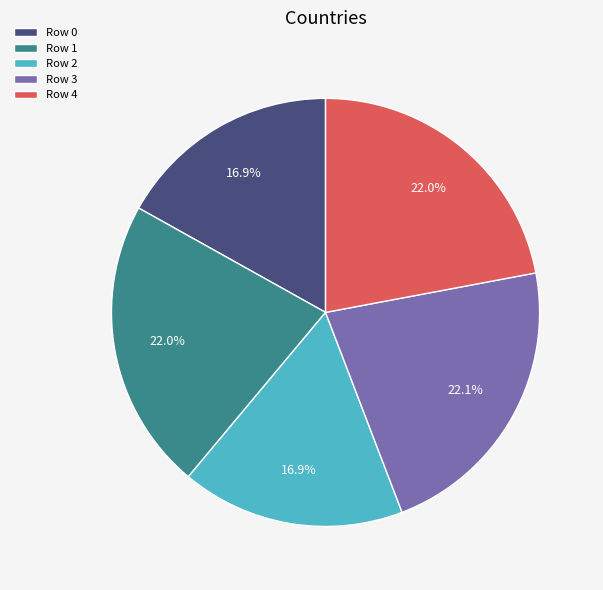

What percentage is NOT represented by Row 2?

83.1%